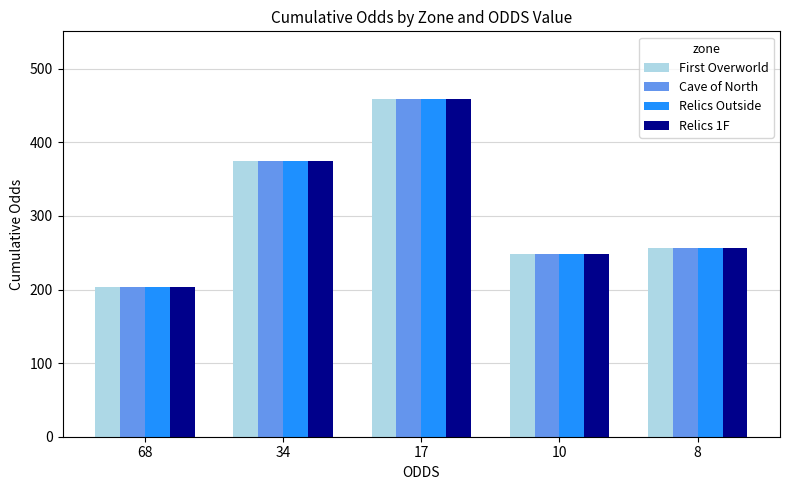

Count the number of data series in this chart.

4